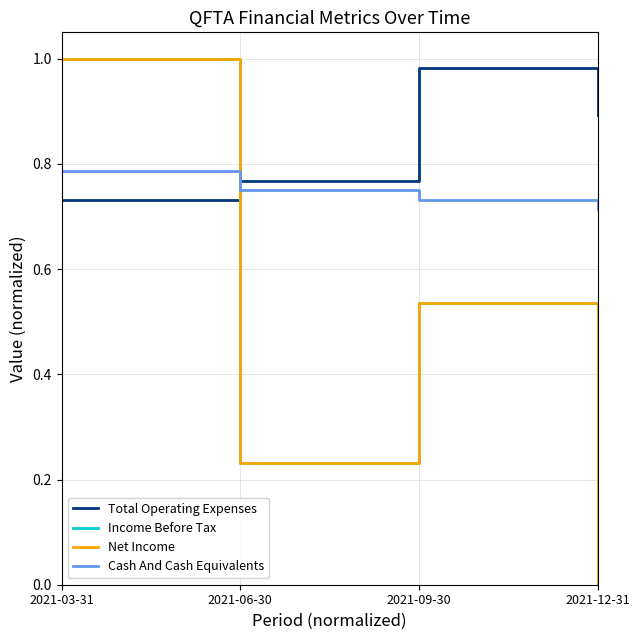

What is the difference between the highest and lowest values at 2021-09-30?

0.4